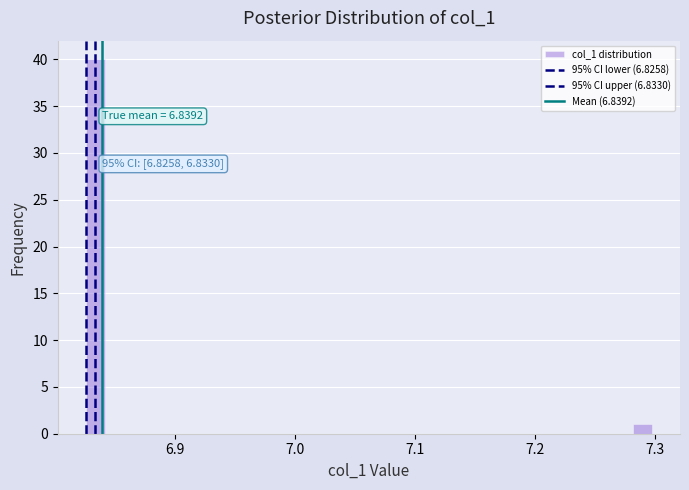

Read against the x-axis, roughly where is the centre of the tallest bar?

6.83